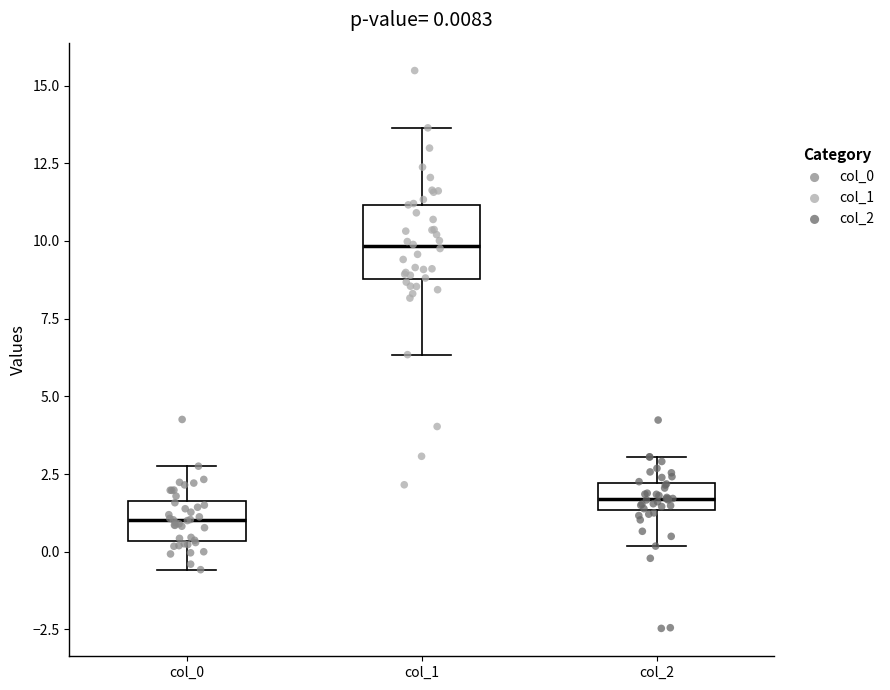

Which box is the tallest, from its lower edge to its upper edge?

col_1